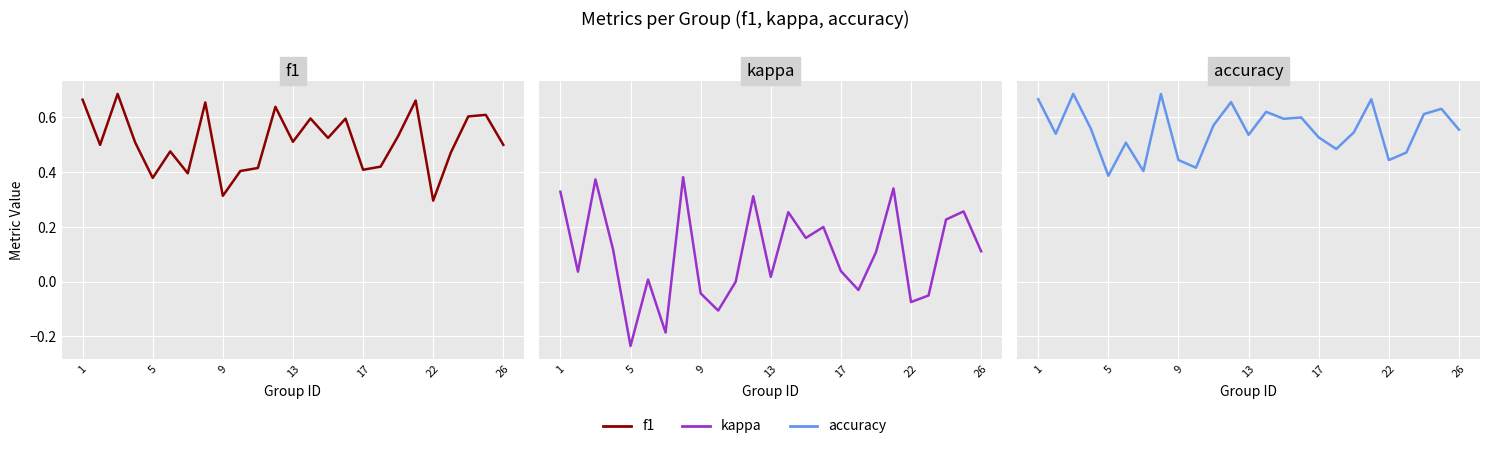

Does the chart display data point markers on the line(s)?

No